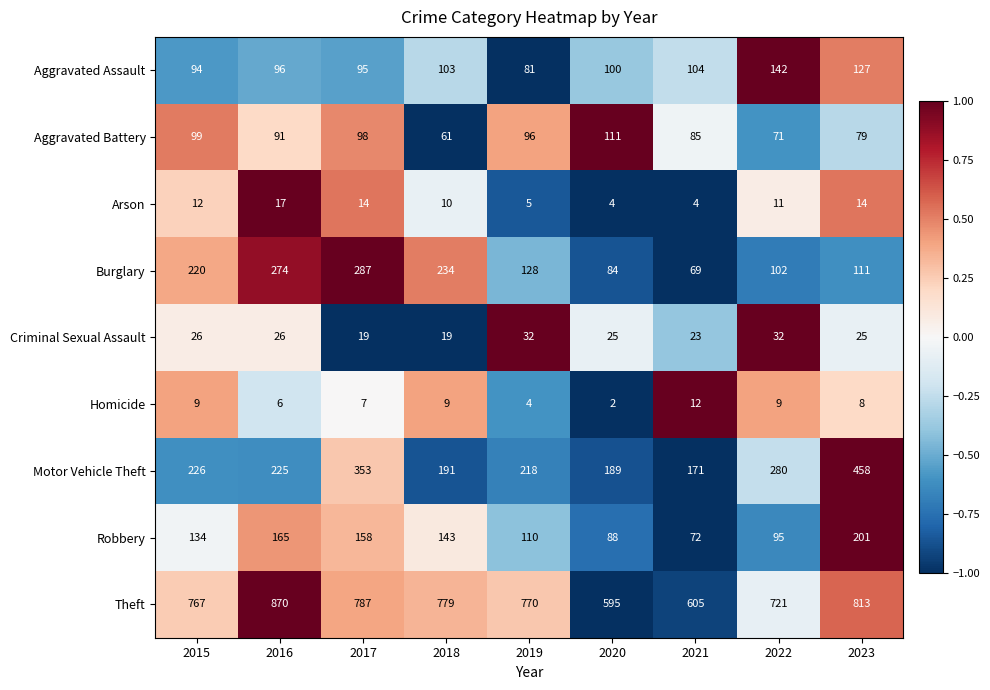

Count the number of categories in the chart.

9